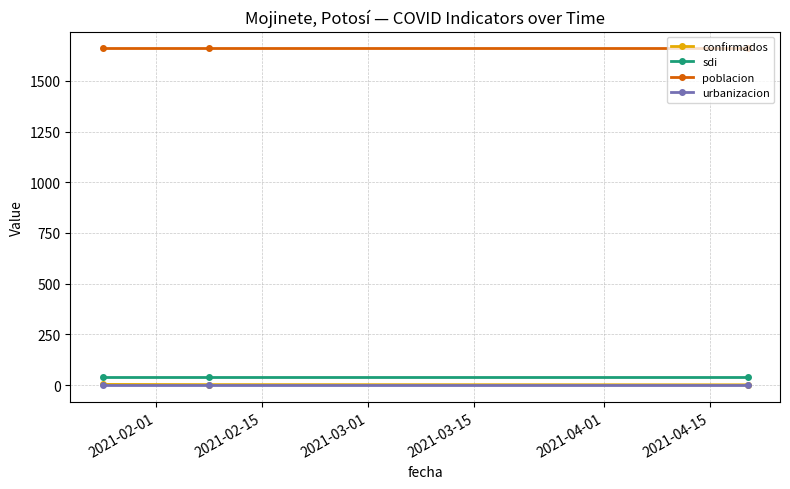

Which series has the largest total across all categories?

poblacion